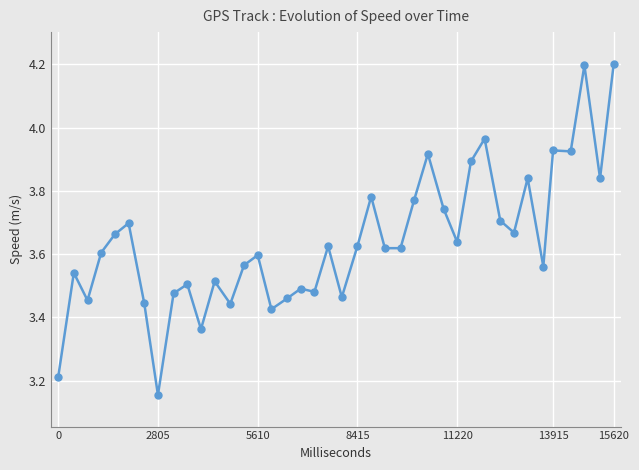

True or false: the data has more than 1 interior local peaks.

True